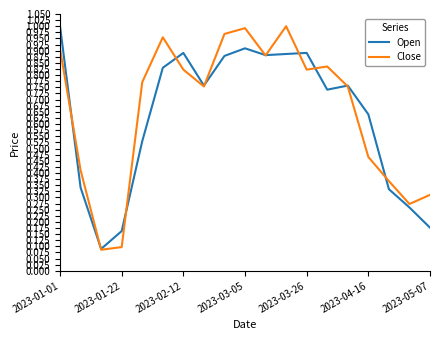

What are all the series names shown in the legend?

Open, Close